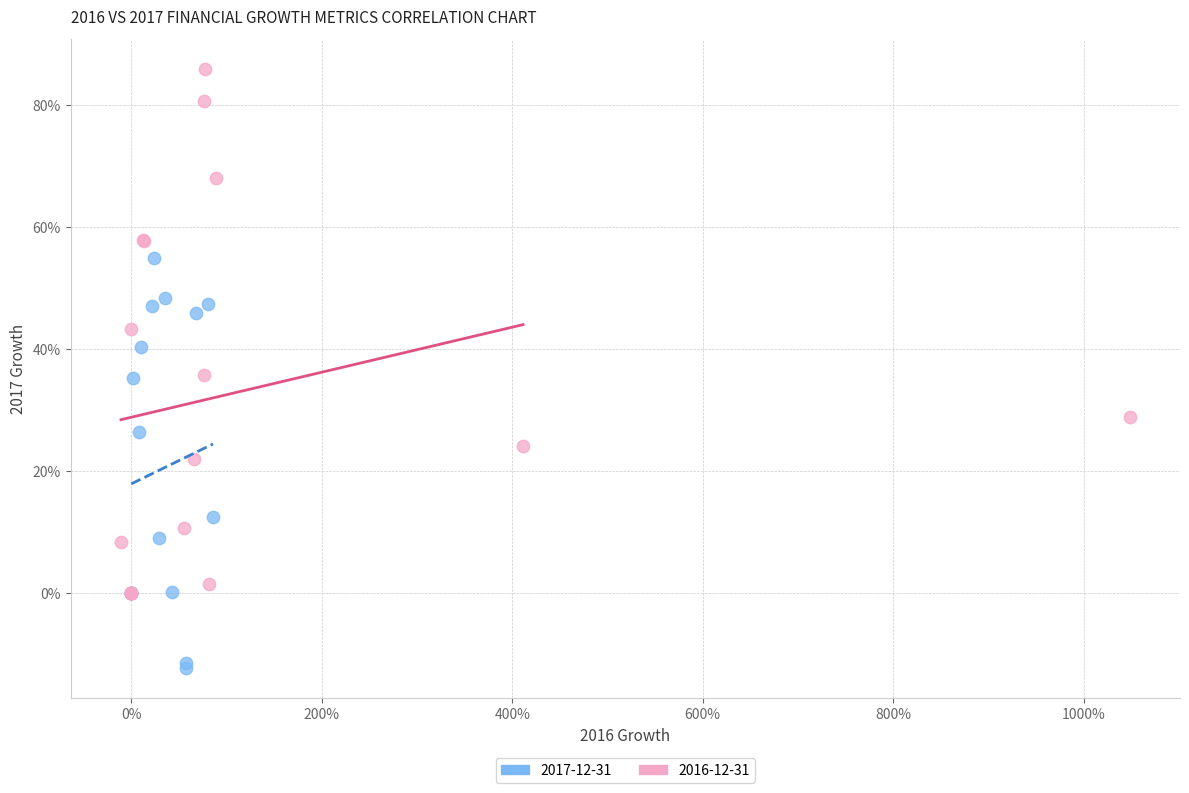

Which series has the widest spread of Y values?

2016-12-31